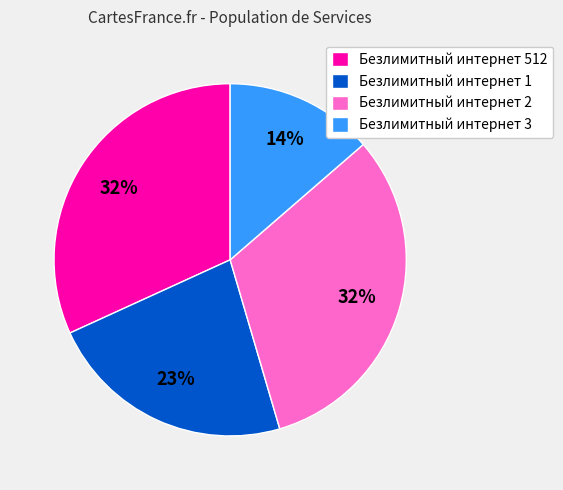

How many slices are in this pie chart?

4